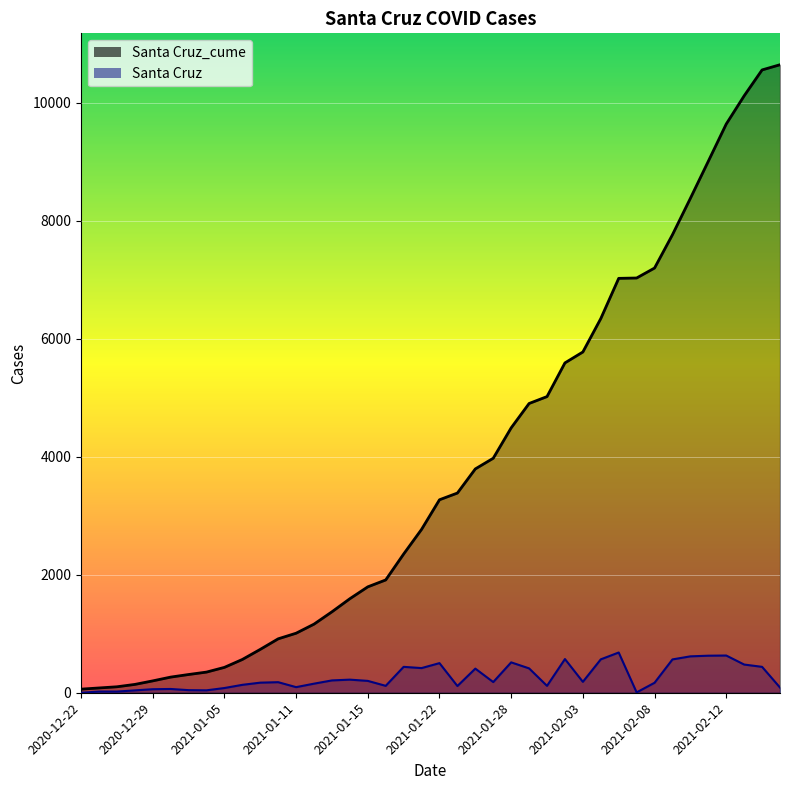

Between 25 and 31, which series saw the biggest shift?

Santa Cruz_cume